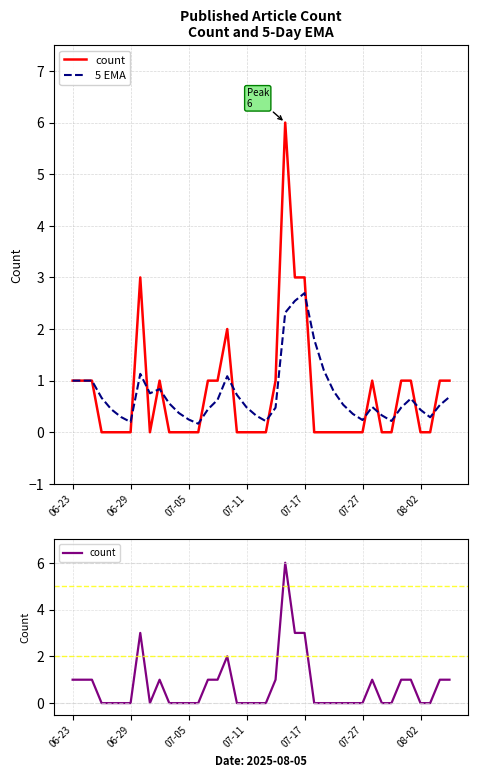

At 25, list the series in order from largest to smallest.

5 EMA, count